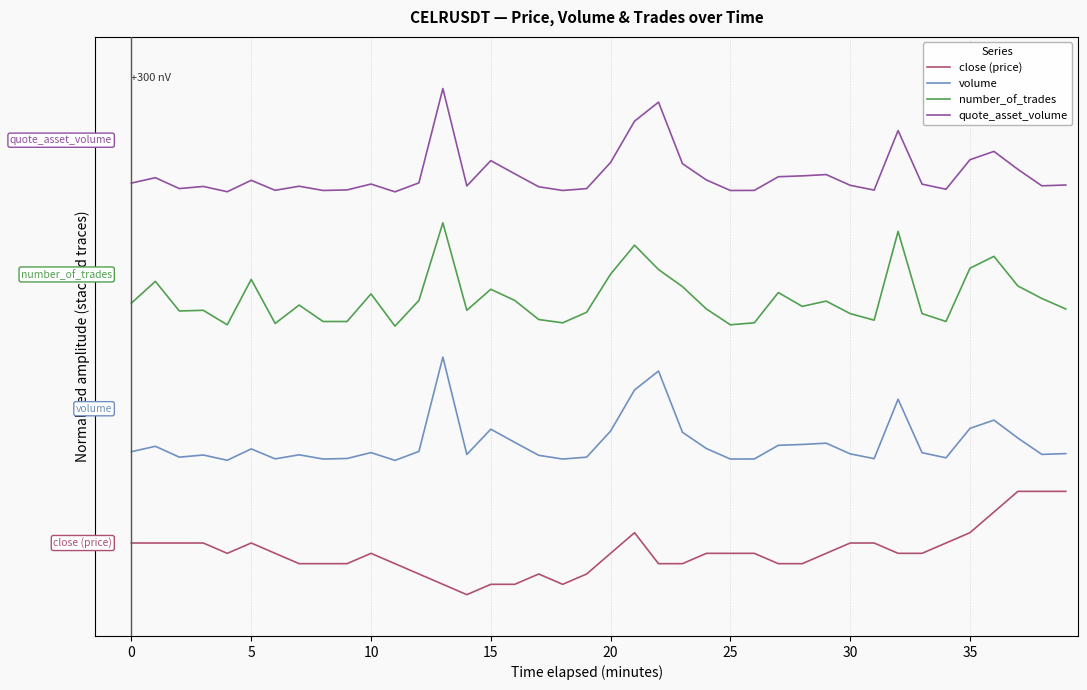

What is the label of the 25th point from the right?

15